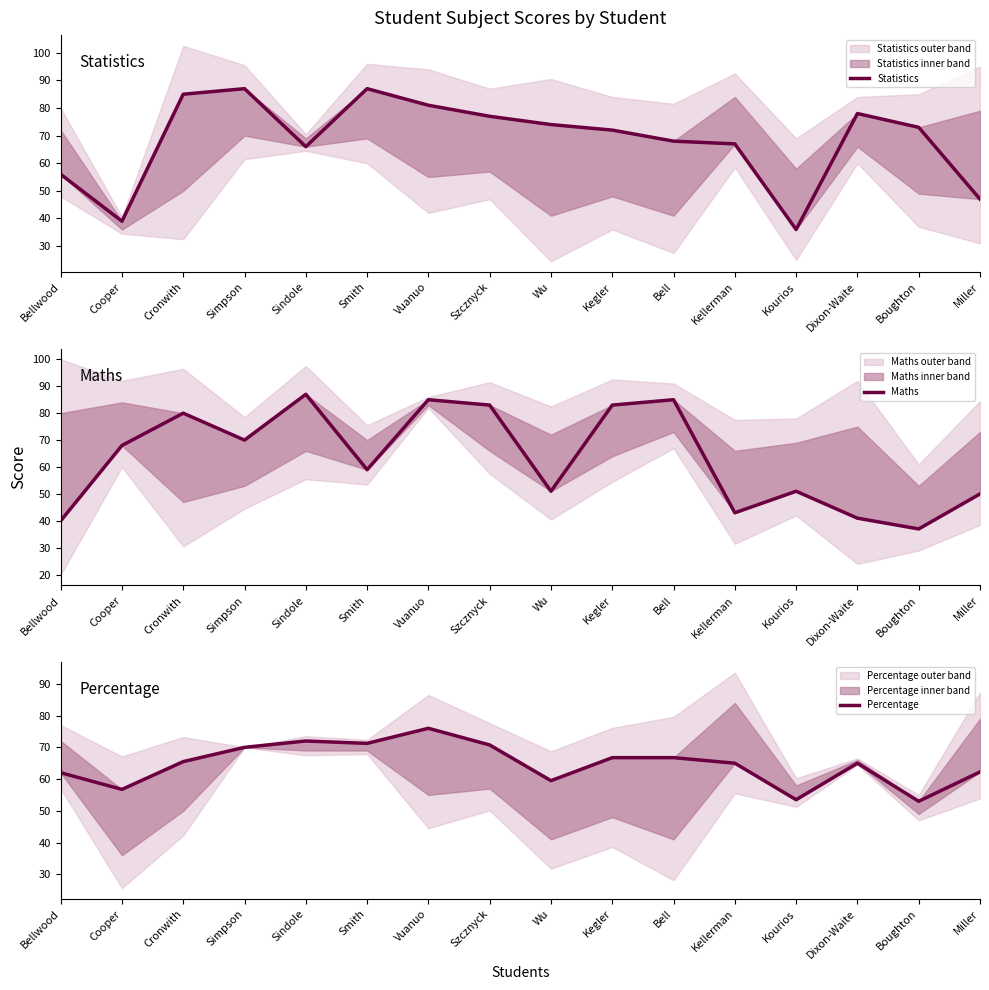

Which series changed the most between Smith and Kellerman?

Statistics